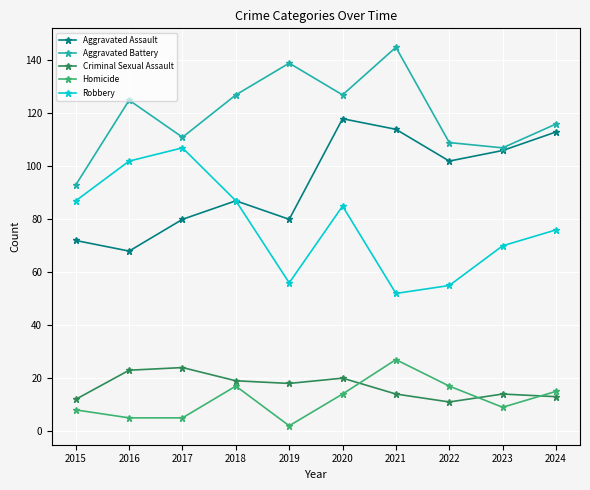

At which category is the sum across all series the highest?

2020